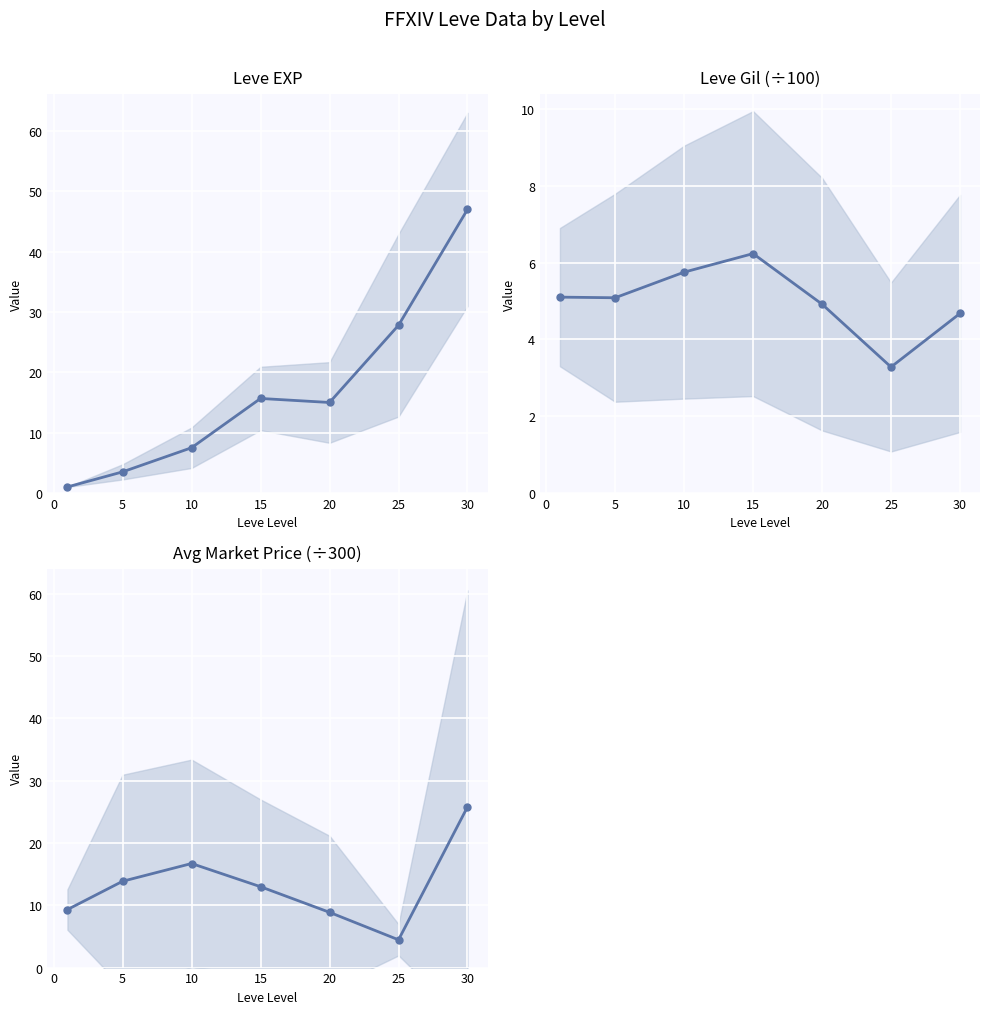

What is the sum of all Leve Gil (÷100) values?

35.0